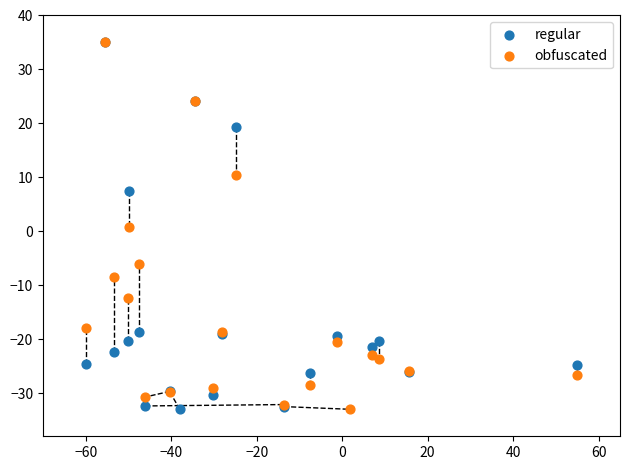

What are all the series names shown in the legend?

regular, obfuscated